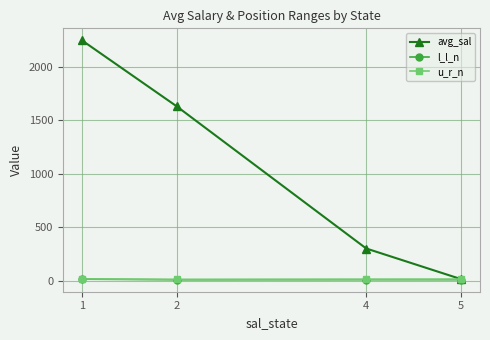

Which series has the largest total across all categories?

avg_sal